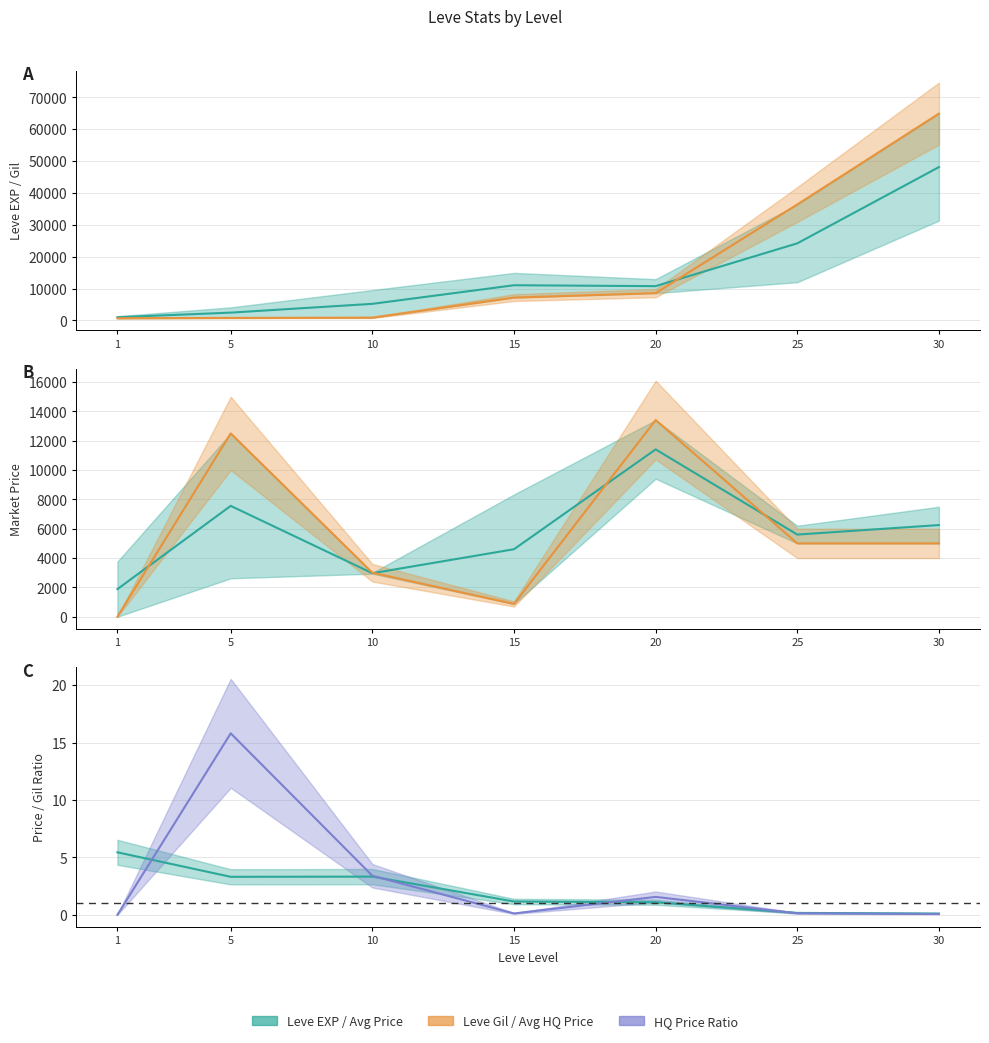

How many intersections are there between currentAveragePriceHQ and Leve EXP?

4